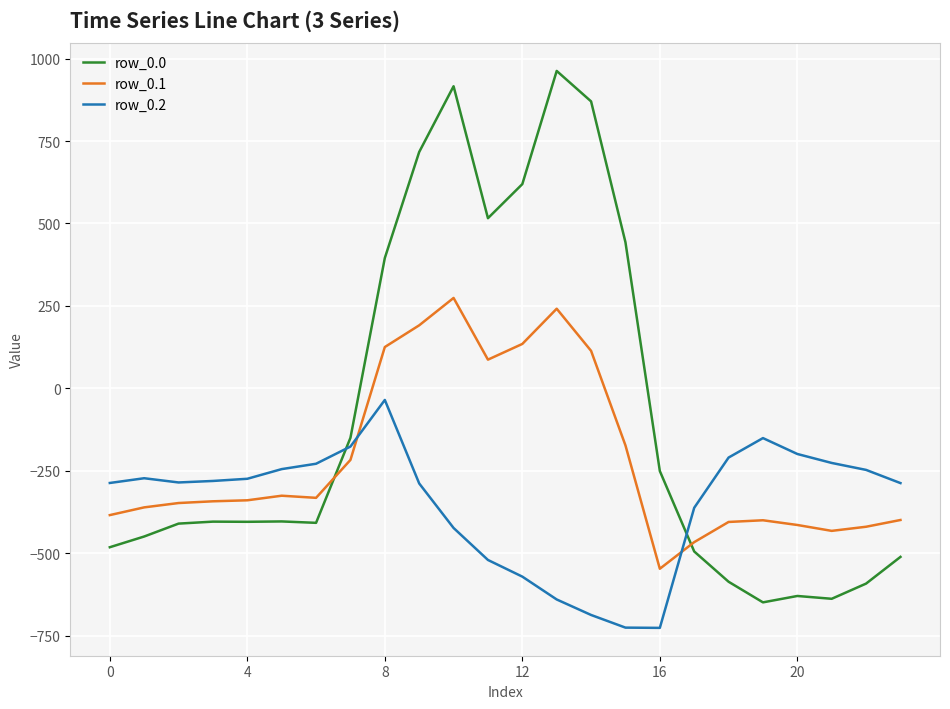

List the series in order of their overall mean, lowest first.

row_0.2, row_0.1, row_0.0